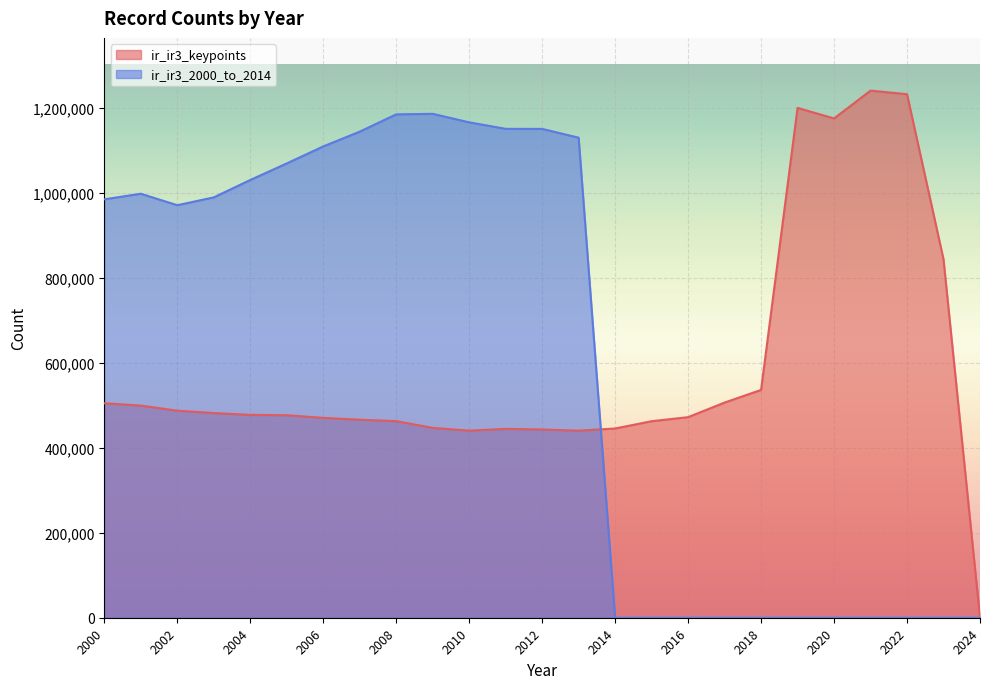

Rank the series at 2001 from highest to lowest value.

ir_ir3_2000_to_2014, ir_ir3_keypoints